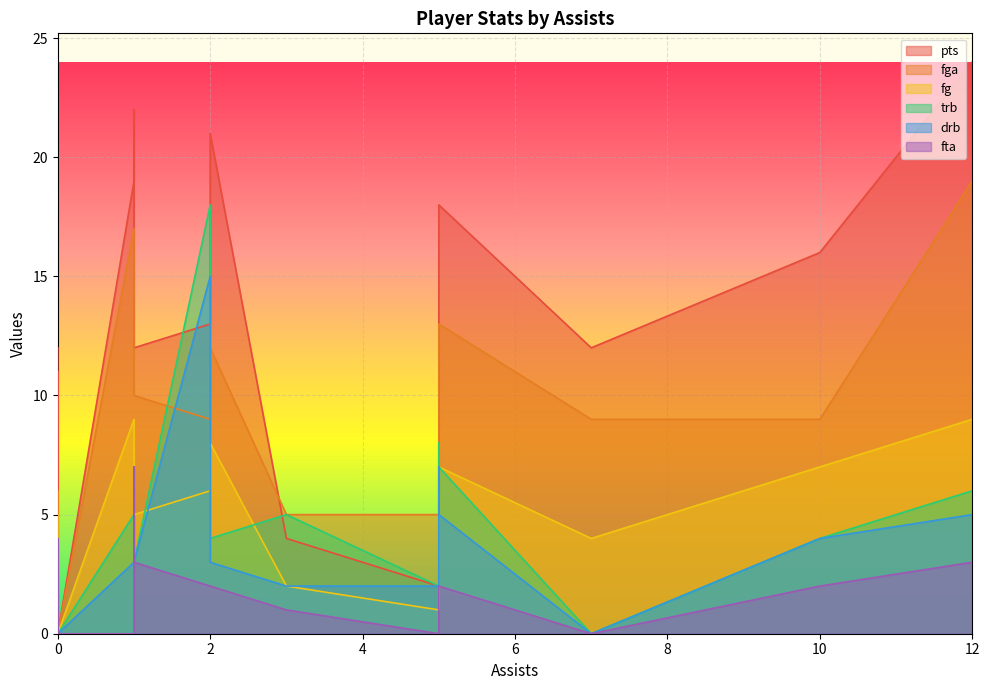

Which series has the largest range (max minus min)?

pts